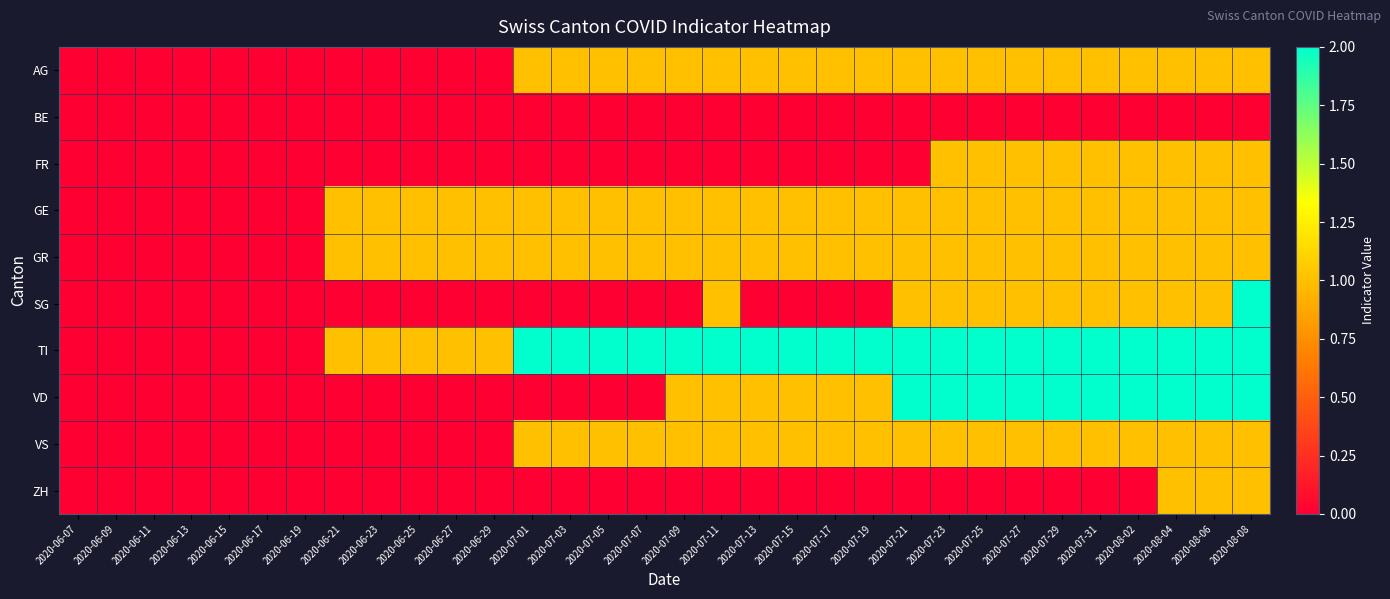

Reading left to right, extract all data points from this chart.

AG: 2020-06-07=0	2020-06-09=0	2020-06-11=0	2020-06-13=0	2020-06-15=0	2020-06-17=0	2020-06-19=0	2020-06-21=0	2020-06-23=0	2020-06-25=0	2020-06-27=0	2020-06-29=0	2020-07-01=1	2020-07-03=1	2020-07-05=1	2020-07-07=1	2020-07-09=1	2020-07-11=1	2020-07-13=1	2020-07-15=1	2020-07-17=1	2020-07-19=1	2020-07-21=1	2020-07-23=1	2020-07-25=1	2020-07-27=1	2020-07-29=1	2020-07-31=1	2020-08-02=1	2020-08-04=1	2020-08-06=1	2020-08-08=1
BE: 2020-06-07=0	2020-06-09=0	2020-06-11=0	2020-06-13=0	2020-06-15=0	2020-06-17=0	2020-06-19=0	2020-06-21=0	2020-06-23=0	2020-06-25=0	2020-06-27=0	2020-06-29=0	2020-07-01=0	2020-07-03=0	2020-07-05=0	2020-07-07=0	2020-07-09=0	2020-07-11=0	2020-07-13=0	2020-07-15=0	2020-07-17=0	2020-07-19=0	2020-07-21=0	2020-07-23=0	2020-07-25=0	2020-07-27=0	2020-07-29=0	2020-07-31=0	2020-08-02=0	2020-08-04=0	2020-08-06=0	2020-08-08=0
FR: 2020-06-07=0	2020-06-09=0	2020-06-11=0	2020-06-13=0	2020-06-15=0	2020-06-17=0	2020-06-19=0	2020-06-21=0	2020-06-23=0	2020-06-25=0	2020-06-27=0	2020-06-29=0	2020-07-01=0	2020-07-03=0	2020-07-05=0	2020-07-07=0	2020-07-09=0	2020-07-11=0	2020-07-13=0	2020-07-15=0	2020-07-17=0	2020-07-19=0	2020-07-21=0	2020-07-23=1	2020-07-25=1	2020-07-27=1	2020-07-29=1	2020-07-31=1	2020-08-02=1	2020-08-04=1	2020-08-06=1	2020-08-08=1
GE: 2020-06-07=0	2020-06-09=0	2020-06-11=0	2020-06-13=0	2020-06-15=0	2020-06-17=0	2020-06-19=0	2020-06-21=1	2020-06-23=1	2020-06-25=1	2020-06-27=1	2020-06-29=1	2020-07-01=1	2020-07-03=1	2020-07-05=1	2020-07-07=1	2020-07-09=1	2020-07-11=1	2020-07-13=1	2020-07-15=1	2020-07-17=1	2020-07-19=1	2020-07-21=1	2020-07-23=1	2020-07-25=1	2020-07-27=1	2020-07-29=1	2020-07-31=1	2020-08-02=1	2020-08-04=1	2020-08-06=1	2020-08-08=1
GR: 2020-06-07=0	2020-06-09=0	2020-06-11=0	2020-06-13=0	2020-06-15=0	2020-06-17=0	2020-06-19=0	2020-06-21=1	2020-06-23=1	2020-06-25=1	2020-06-27=1	2020-06-29=1	2020-07-01=1	2020-07-03=1	2020-07-05=1	2020-07-07=1	2020-07-09=1	2020-07-11=1	2020-07-13=1	2020-07-15=1	2020-07-17=1	2020-07-19=1	2020-07-21=1	2020-07-23=1	2020-07-25=1	2020-07-27=1	2020-07-29=1	2020-07-31=1	2020-08-02=1	2020-08-04=1	2020-08-06=1	2020-08-08=1
SG: 2020-06-07=0	2020-06-09=0	2020-06-11=0	2020-06-13=0	2020-06-15=0	2020-06-17=0	2020-06-19=0	2020-06-21=0	2020-06-23=0	2020-06-25=0	2020-06-27=0	2020-06-29=0	2020-07-01=0	2020-07-03=0	2020-07-05=0	2020-07-07=0	2020-07-09=0	2020-07-11=1	2020-07-13=0	2020-07-15=0	2020-07-17=0	2020-07-19=0	2020-07-21=1	2020-07-23=1	2020-07-25=1	2020-07-27=1	2020-07-29=1	2020-07-31=1	2020-08-02=1	2020-08-04=1	2020-08-06=1	2020-08-08=2
TI: 2020-06-07=0	2020-06-09=0	2020-06-11=0	2020-06-13=0	2020-06-15=0	2020-06-17=0	2020-06-19=0	2020-06-21=1	2020-06-23=1	2020-06-25=1	2020-06-27=1	2020-06-29=1	2020-07-01=2	2020-07-03=2	2020-07-05=2	2020-07-07=2	2020-07-09=2	2020-07-11=2	2020-07-13=2	2020-07-15=2	2020-07-17=2	2020-07-19=2	2020-07-21=2	2020-07-23=2	2020-07-25=2	2020-07-27=2	2020-07-29=2	2020-07-31=2	2020-08-02=2	2020-08-04=2	2020-08-06=2	2020-08-08=2
VD: 2020-06-07=0	2020-06-09=0	2020-06-11=0	2020-06-13=0	2020-06-15=0	2020-06-17=0	2020-06-19=0	2020-06-21=0	2020-06-23=0	2020-06-25=0	2020-06-27=0	2020-06-29=0	2020-07-01=0	2020-07-03=0	2020-07-05=0	2020-07-07=0	2020-07-09=1	2020-07-11=1	2020-07-13=1	2020-07-15=1	2020-07-17=1	2020-07-19=1	2020-07-21=2	2020-07-23=2	2020-07-25=2	2020-07-27=2	2020-07-29=2	2020-07-31=2	2020-08-02=2	2020-08-04=2	2020-08-06=2	2020-08-08=2
VS: 2020-06-07=0	2020-06-09=0	2020-06-11=0	2020-06-13=0	2020-06-15=0	2020-06-17=0	2020-06-19=0	2020-06-21=0	2020-06-23=0	2020-06-25=0	2020-06-27=0	2020-06-29=0	2020-07-01=1	2020-07-03=1	2020-07-05=1	2020-07-07=1	2020-07-09=1	2020-07-11=1	2020-07-13=1	2020-07-15=1	2020-07-17=1	2020-07-19=1	2020-07-21=1	2020-07-23=1	2020-07-25=1	2020-07-27=1	2020-07-29=1	2020-07-31=1	2020-08-02=1	2020-08-04=1	2020-08-06=1	2020-08-08=1
ZH: 2020-06-07=0	2020-06-09=0	2020-06-11=0	2020-06-13=0	2020-06-15=0	2020-06-17=0	2020-06-19=0	2020-06-21=0	2020-06-23=0	2020-06-25=0	2020-06-27=0	2020-06-29=0	2020-07-01=0	2020-07-03=0	2020-07-05=0	2020-07-07=0	2020-07-09=0	2020-07-11=0	2020-07-13=0	2020-07-15=0	2020-07-17=0	2020-07-19=0	2020-07-21=0	2020-07-23=0	2020-07-25=0	2020-07-27=0	2020-07-29=0	2020-07-31=0	2020-08-02=0	2020-08-04=1	2020-08-06=1	2020-08-08=1